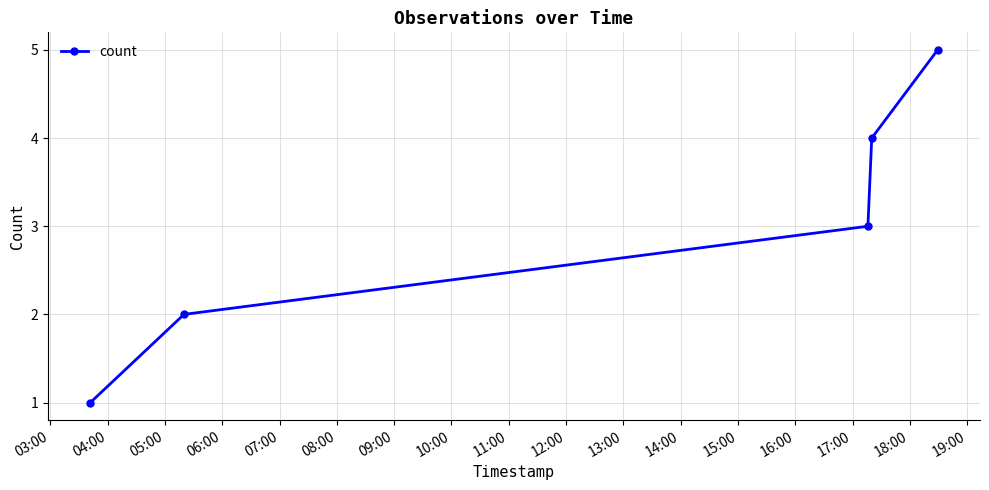

What is the minimum value shown in the chart?

1